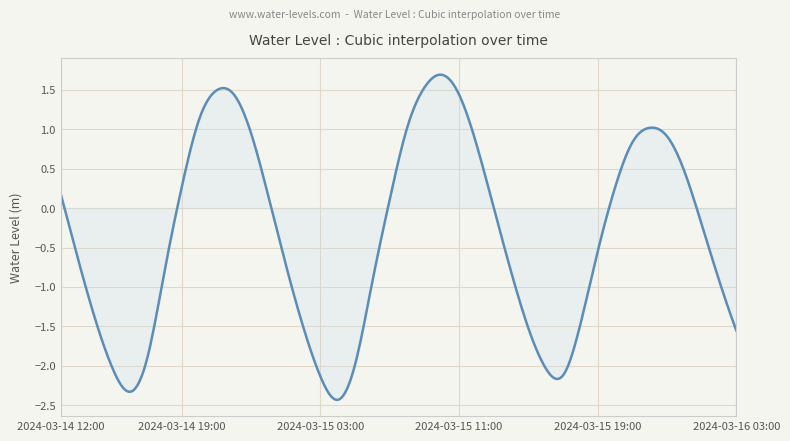

What is the maximum value shown in the chart?

1.7